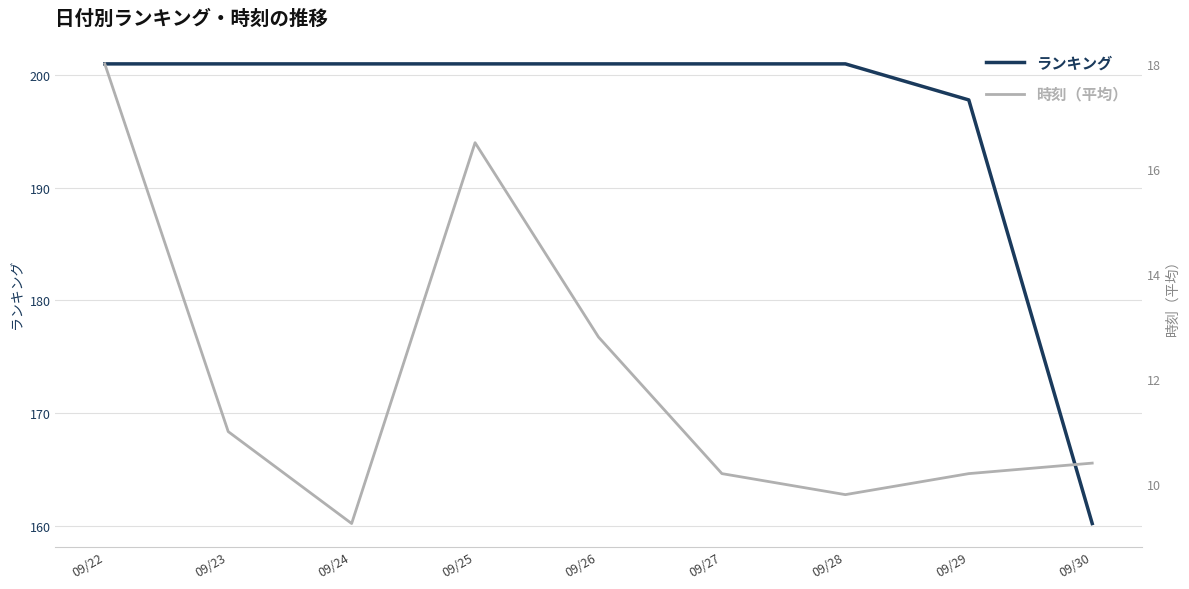

Where is 時刻（平均） nearest to the value 13?

09/26